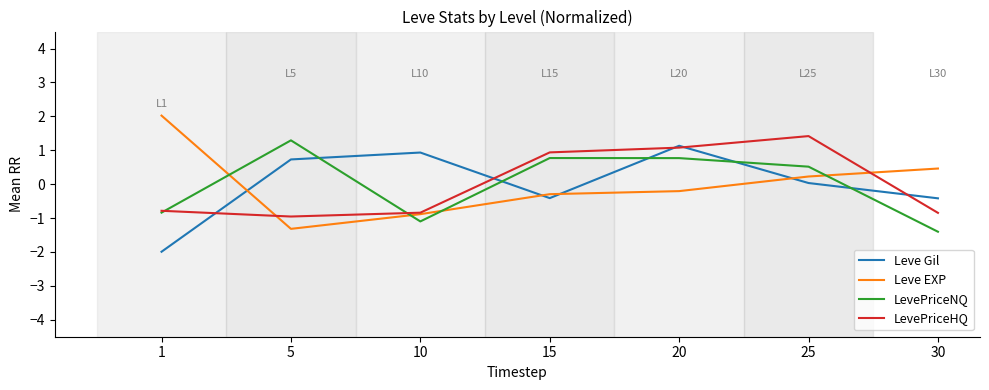

What is the minimum value for Leve EXP?

-1.3